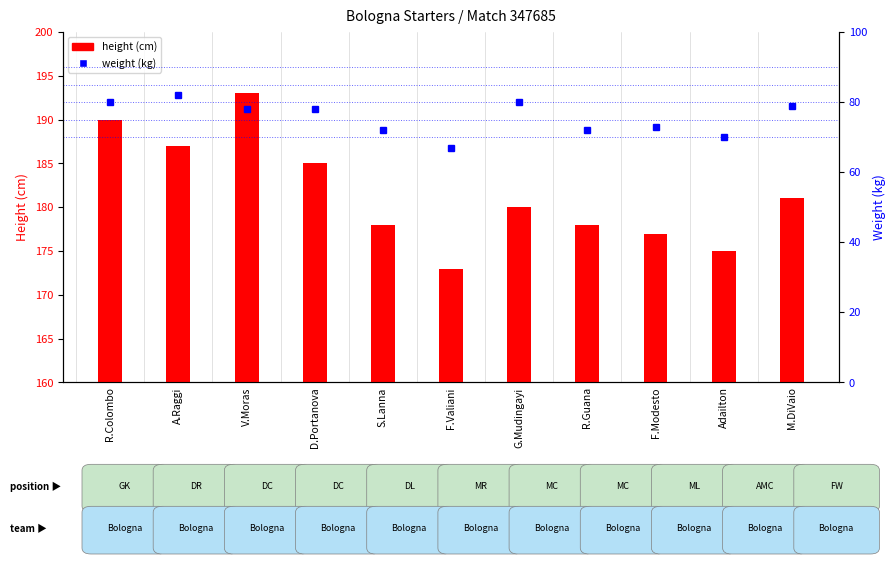

What is the sum of the height values at F.Modesto and M.DiVaio?

358